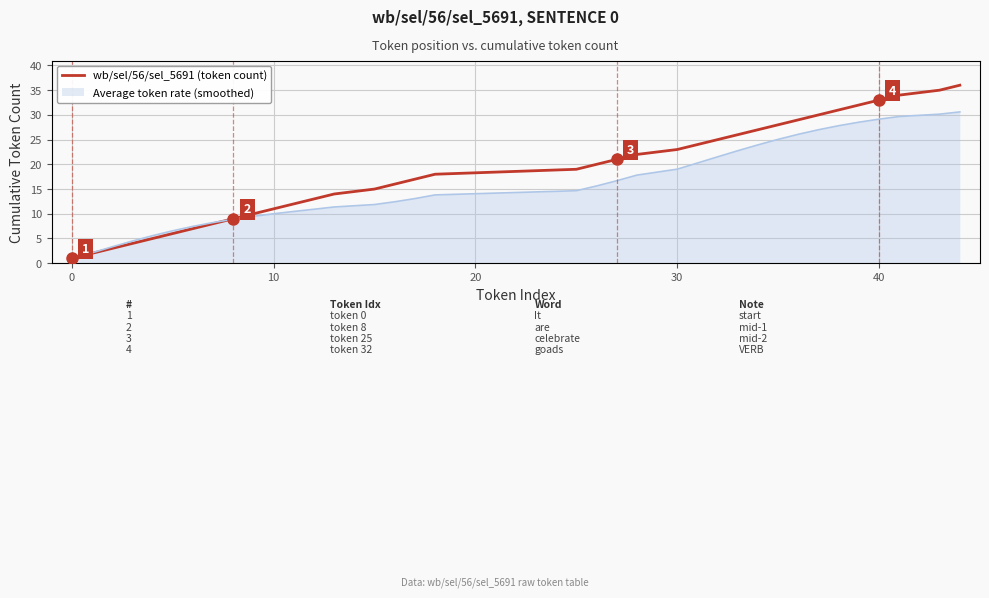

What is the highest value of the Average token rate (smoothed) series?

30.6